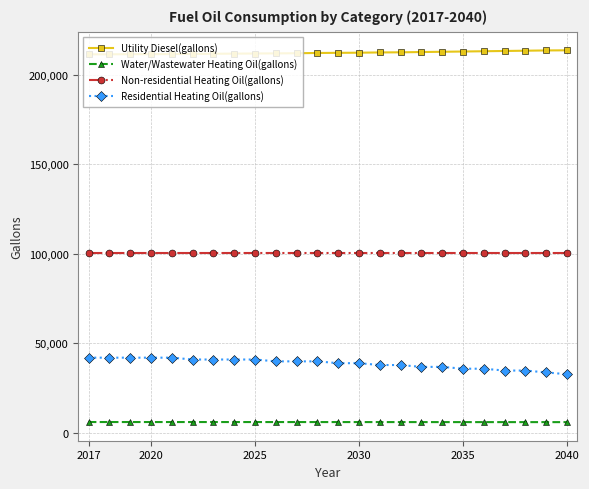

What is the lowest value of the Non-residential Heating Oil(gallons) series?

100457.1